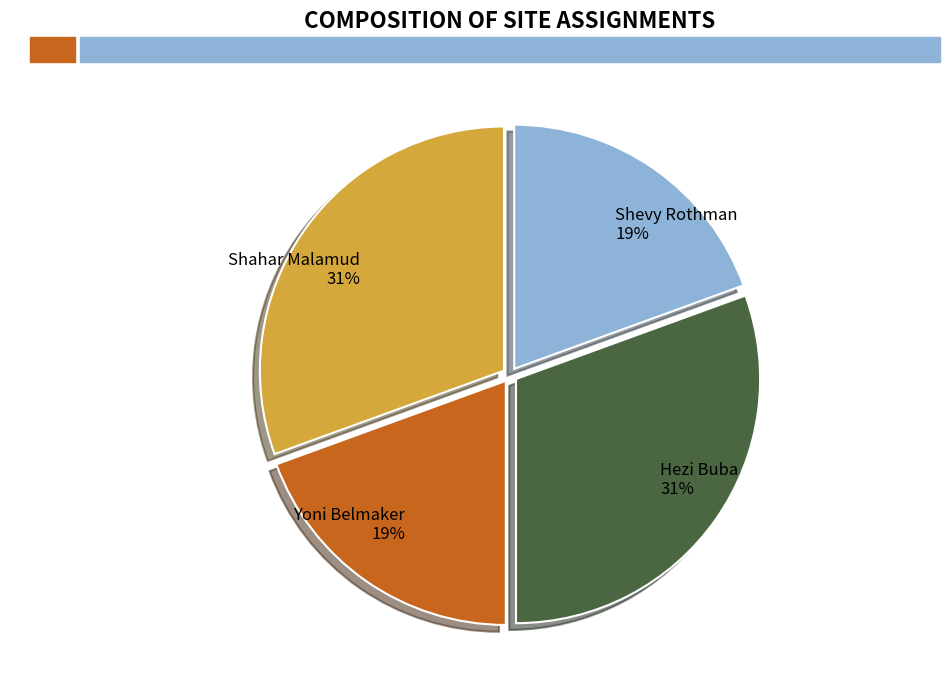

True or false: Shahar Malamud accounts for 31% of the total.

True